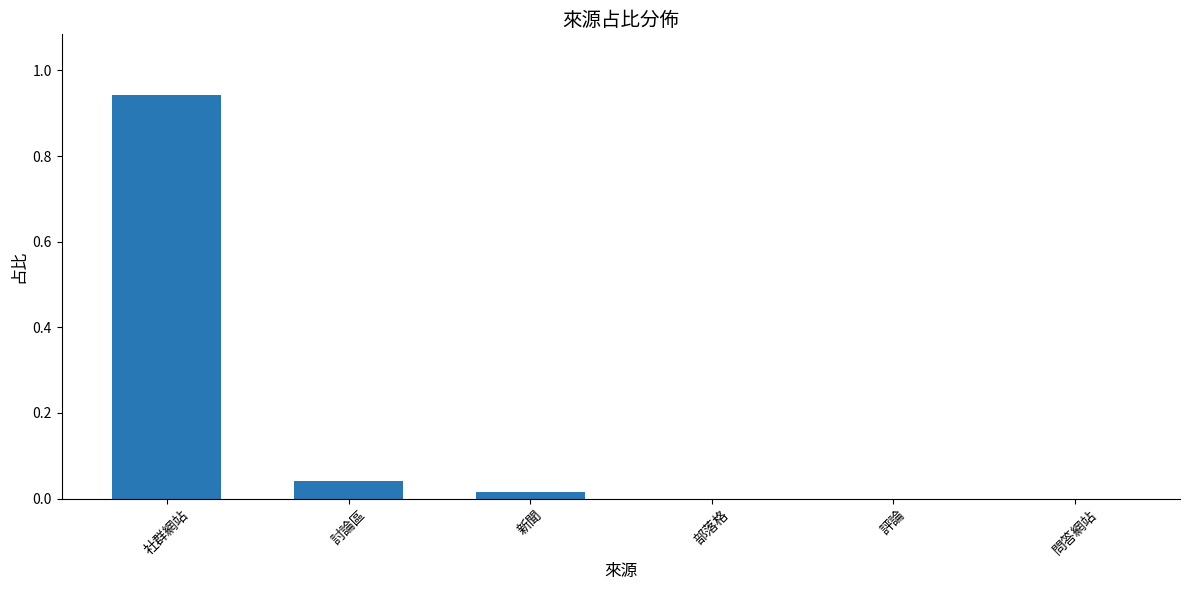

Between 部落格 and 討論區, which is larger?

討論區